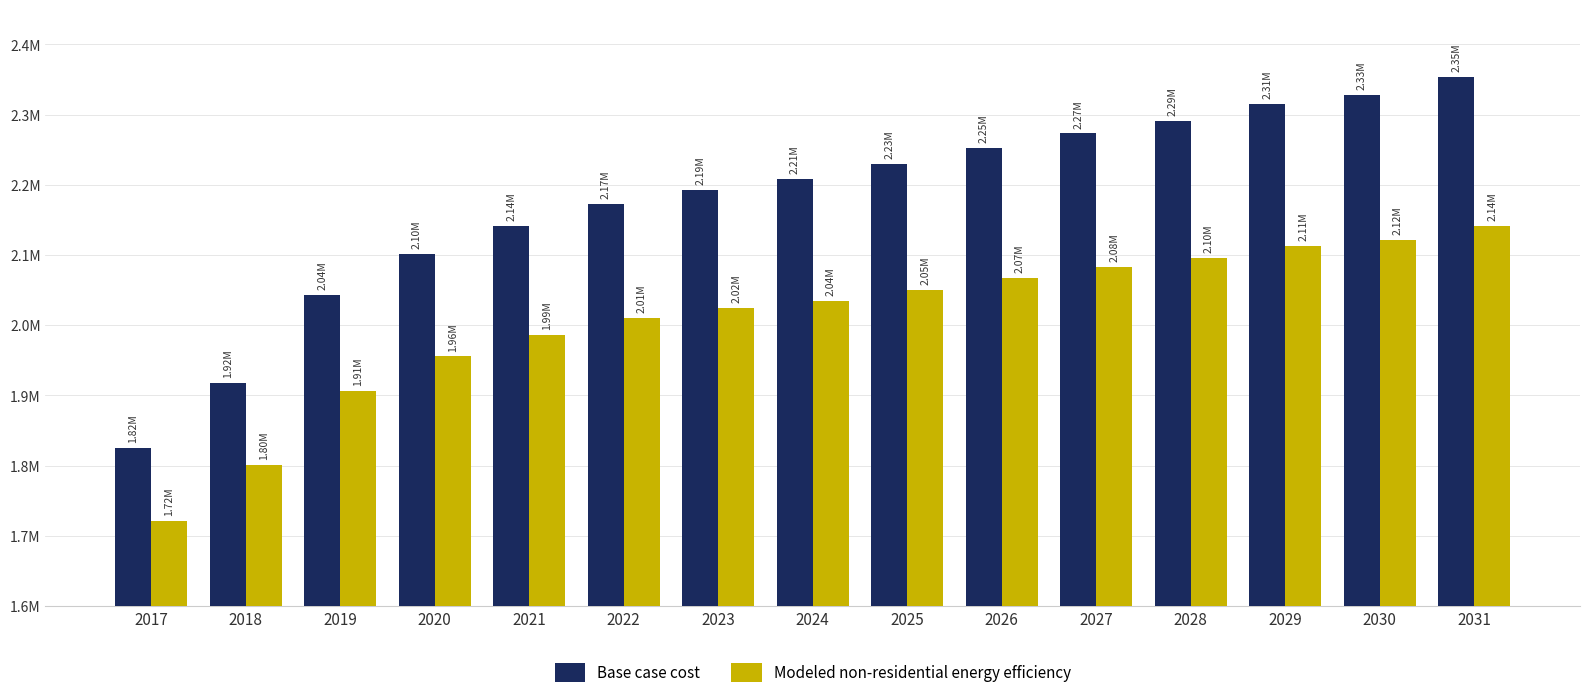

Are the bars horizontal?

No